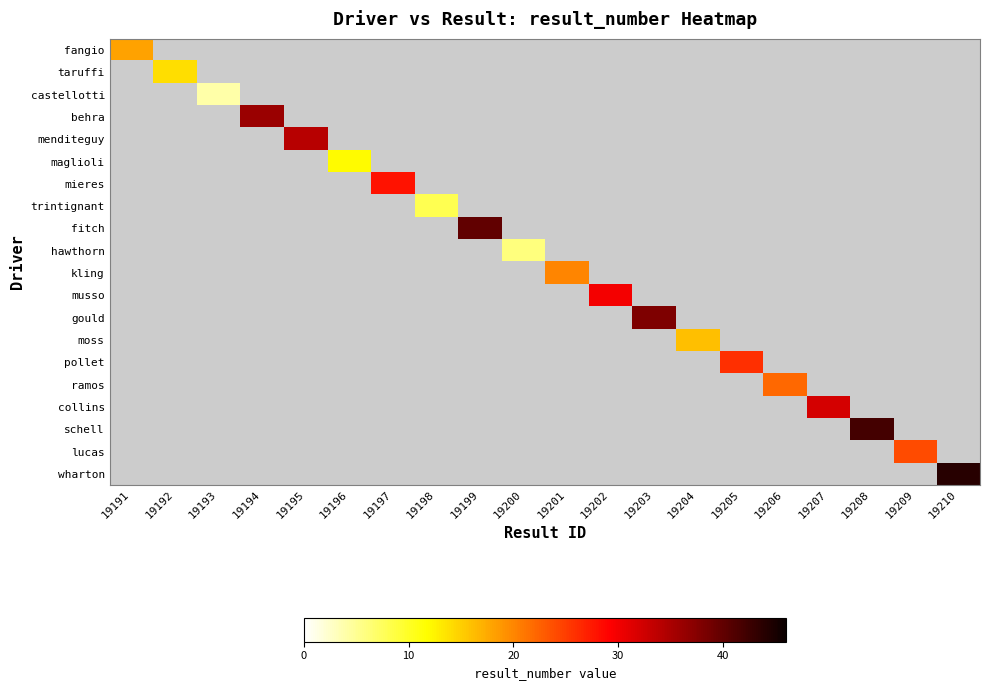

Count the number of data series in this chart.

20